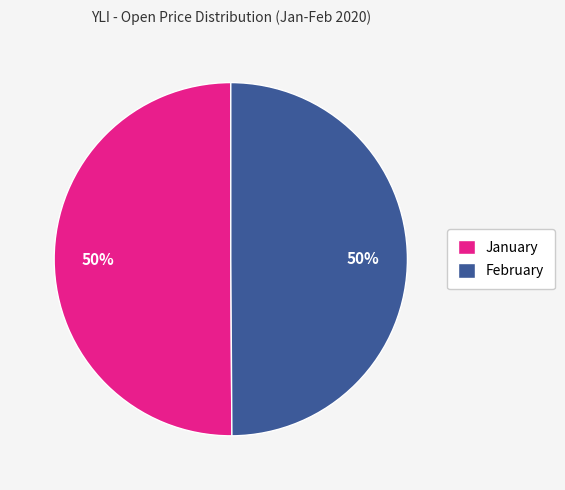

The February slice represents 50% of the pie. True or false?

True